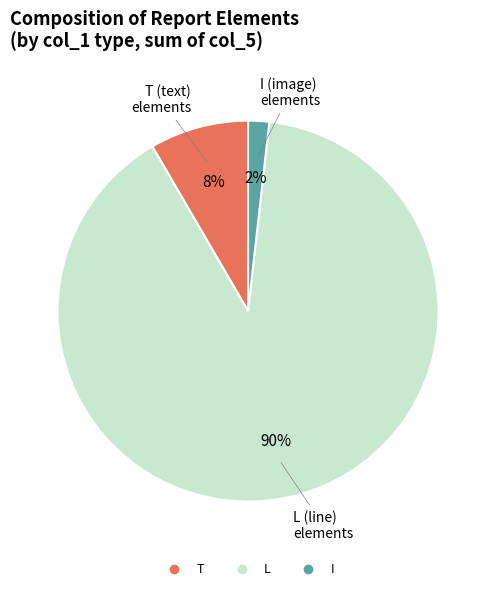

How many slices are in this pie chart?

3